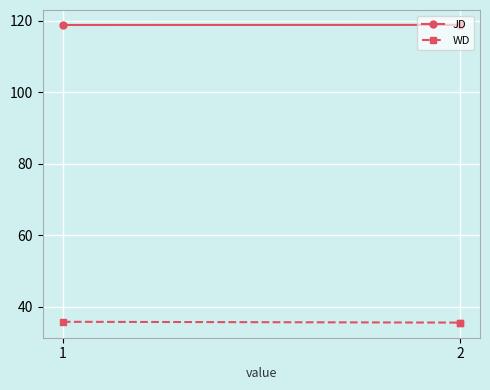

True or false: JD has a value of 118.8 at 2.

True